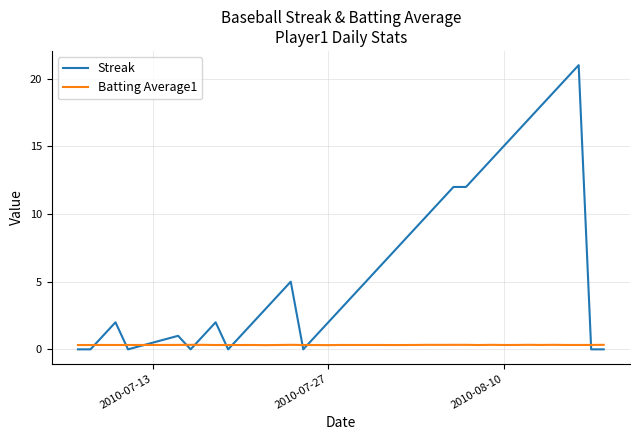

What is the maximum value for Streak?

21.0